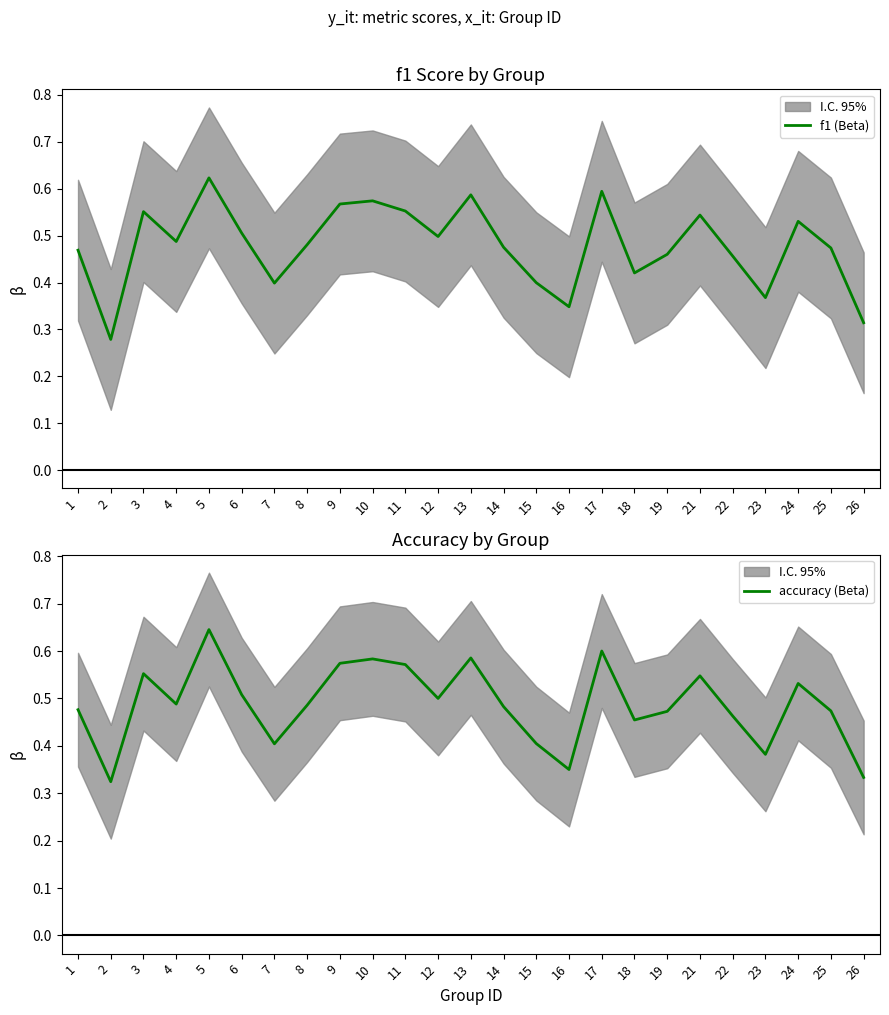

Where do f1 (Beta) and accuracy (Beta) first cross each other?

12 and 13